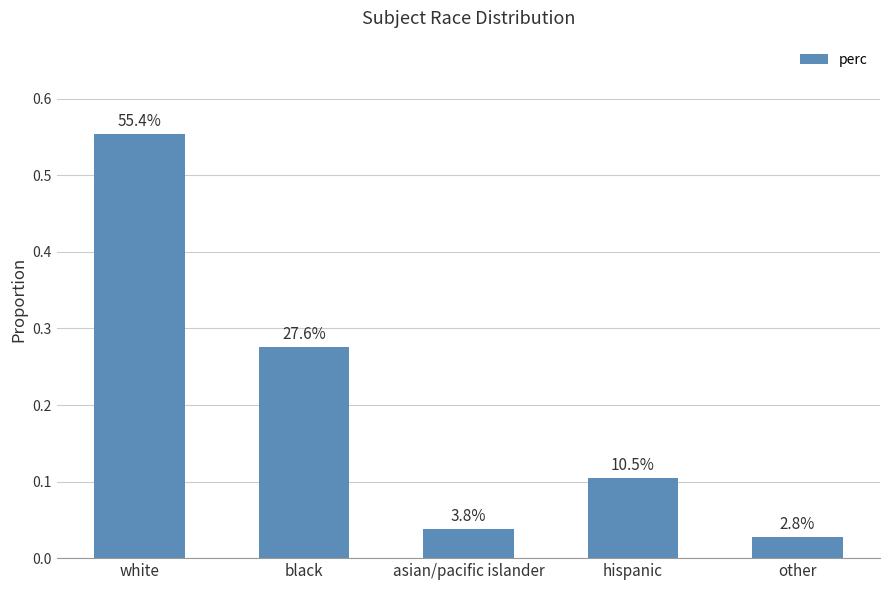

List the labels in order of value, smallest first.

other, asian/pacific islander, hispanic, black, white